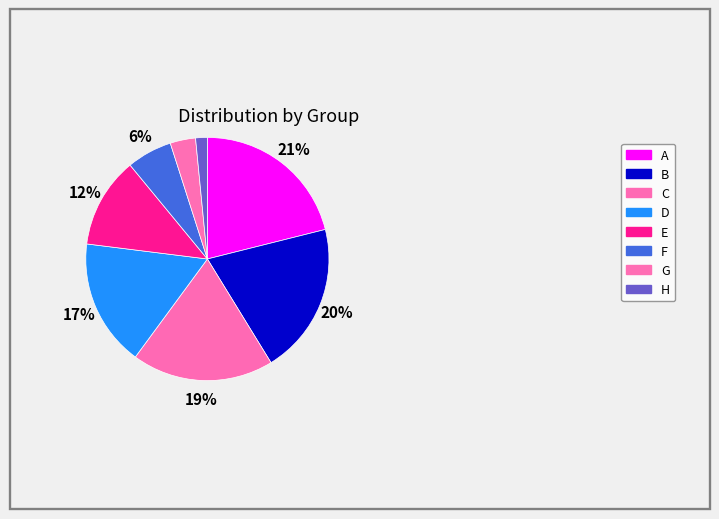

What is the change in value from D to F?

-1.5